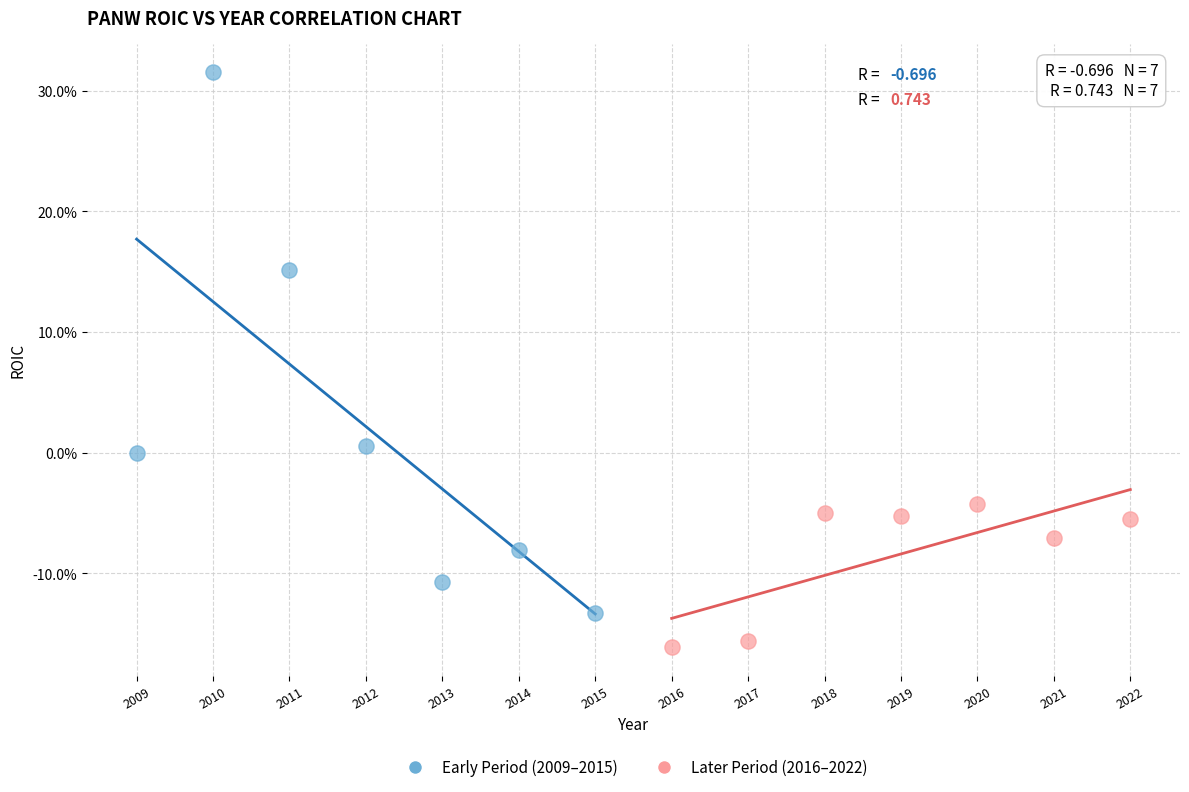

Which series reaches the maximum Y coordinate?

Early Period (2009–2015)